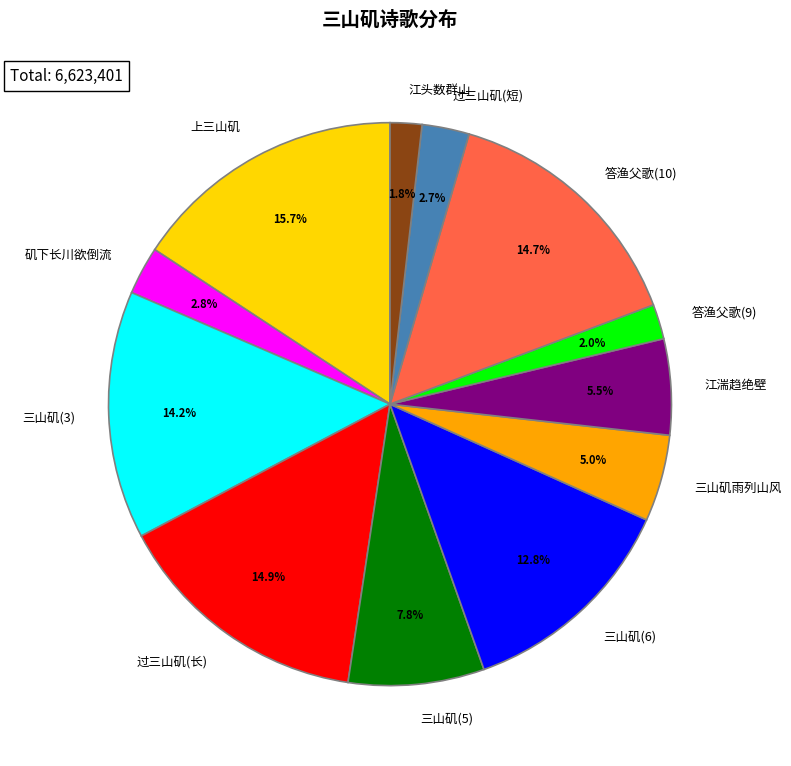

Which category has the biggest portion of the pie?

上三山矶